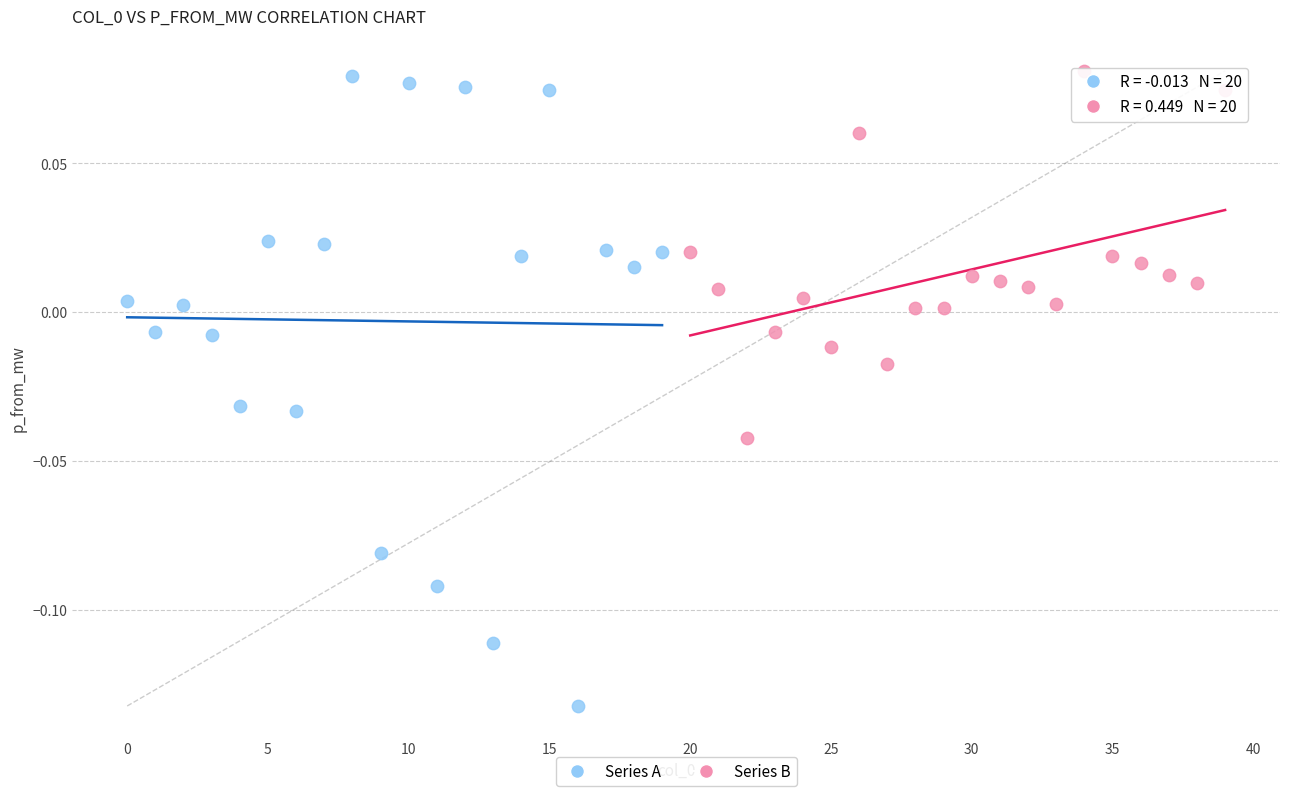

What are all the series names shown in the legend?

Series A, Series B